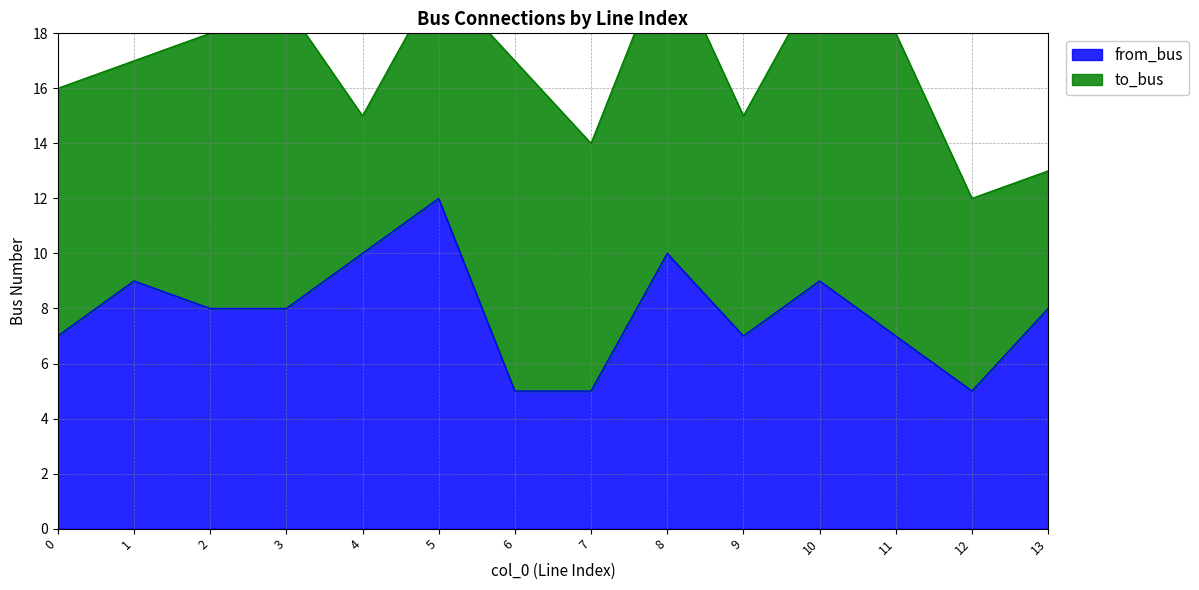

Rank the categories by value from highest to lowest.

5, 4, 8, 1, 10, 2, 3, 13, 0, 9, 11, 6, 7, 12